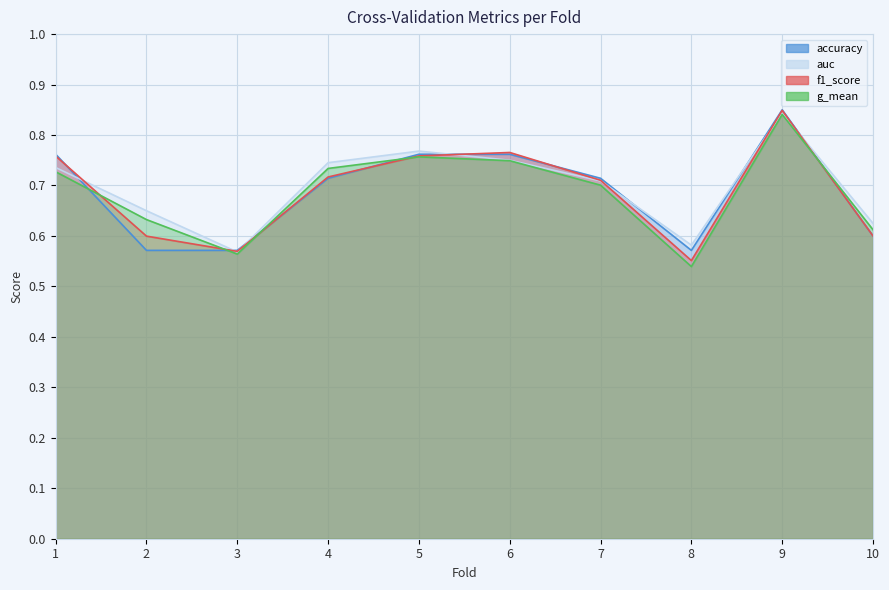

What is the total value across all series at 2?

2.5